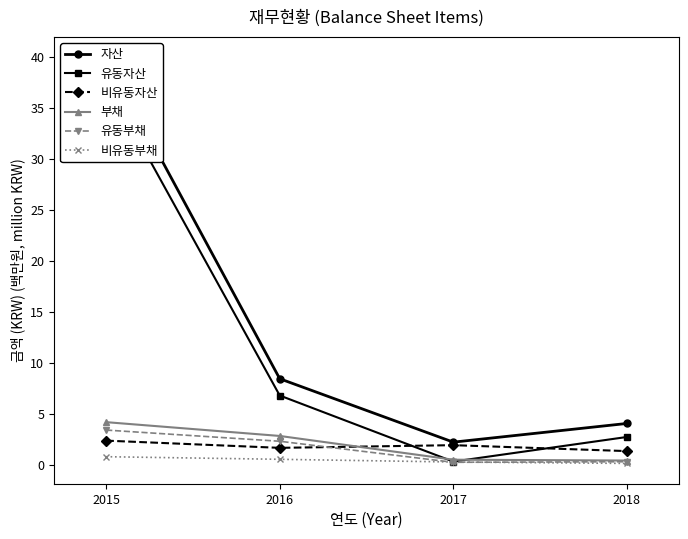

At how many categories does at least one series exceed 36?

1